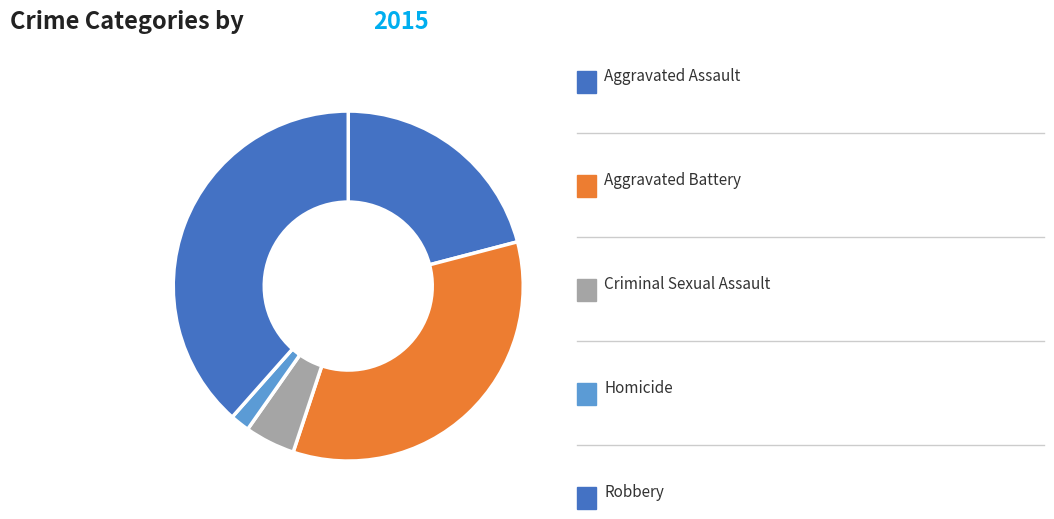

Is there a majority slice in this chart?

No